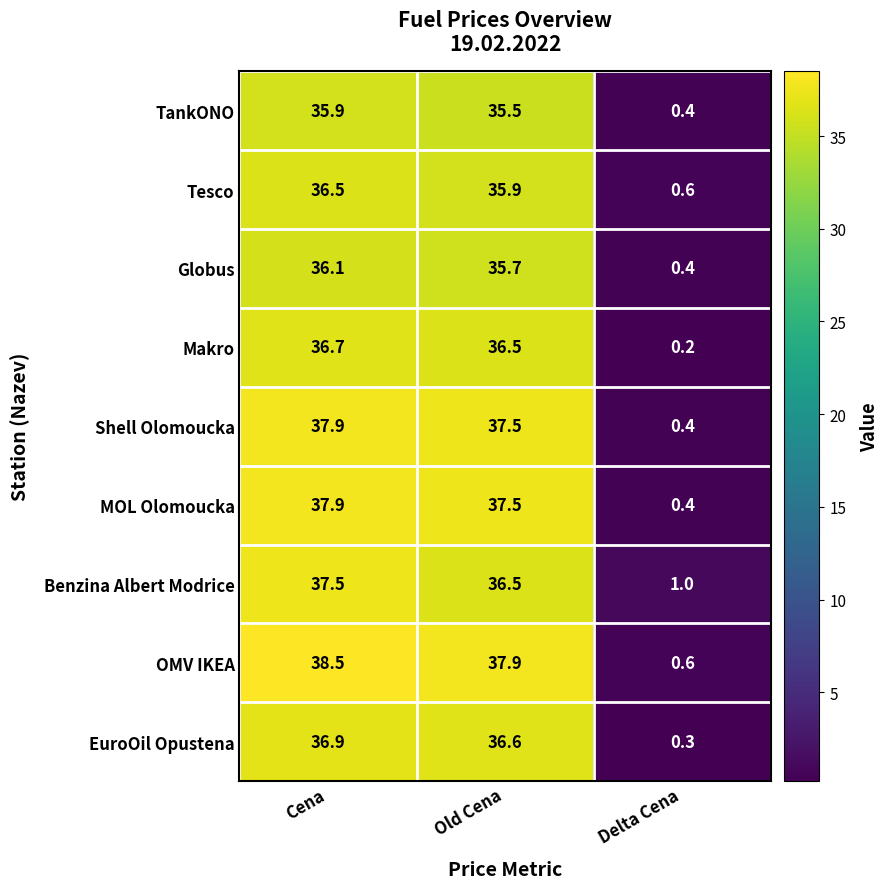

Rank the categories by Tesco value from highest to lowest.

Cena, Old Cena, Delta Cena